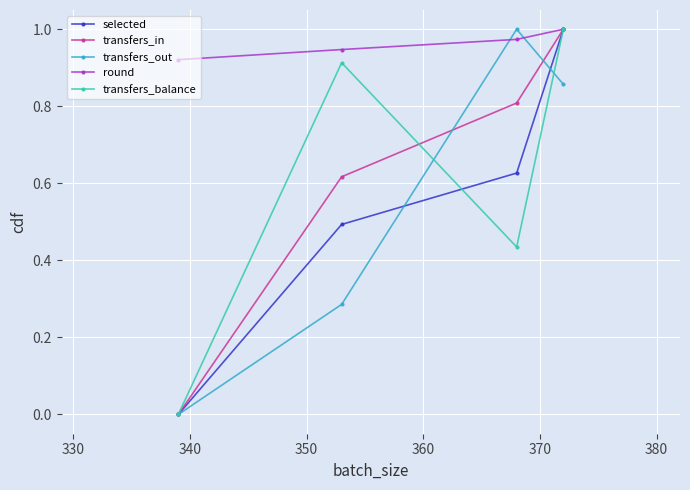

True or false: transfers_out has more than 2 interior local peaks.

False